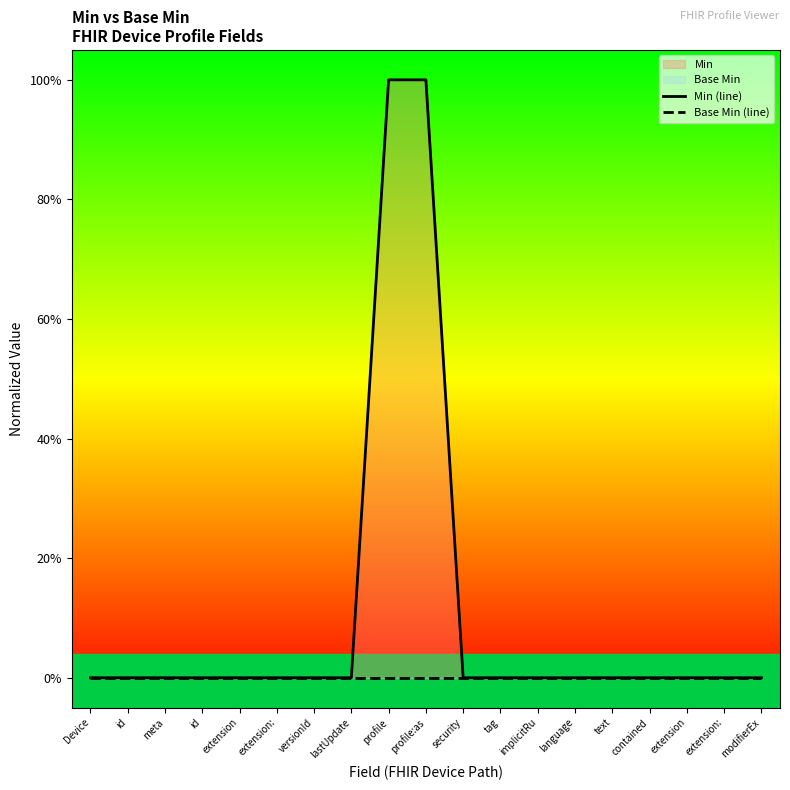

Is the value of Min (line) at contained greater than the value of Base Min (line) at versionId?

No